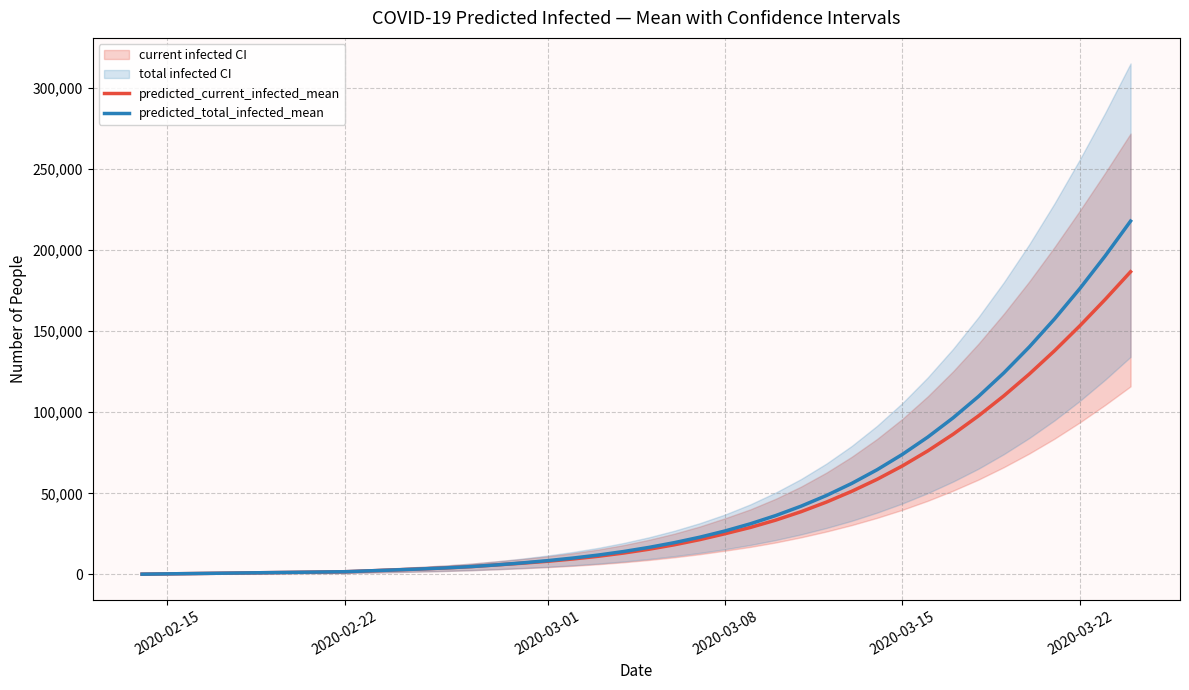

True or false: predicted_current_infected_mean and predicted_total_infected_mean cross at least once.

False